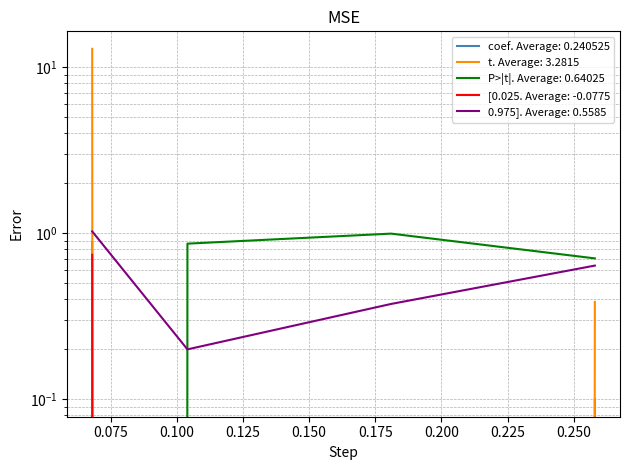

Which category has the lowest value in the coef series?

0.104